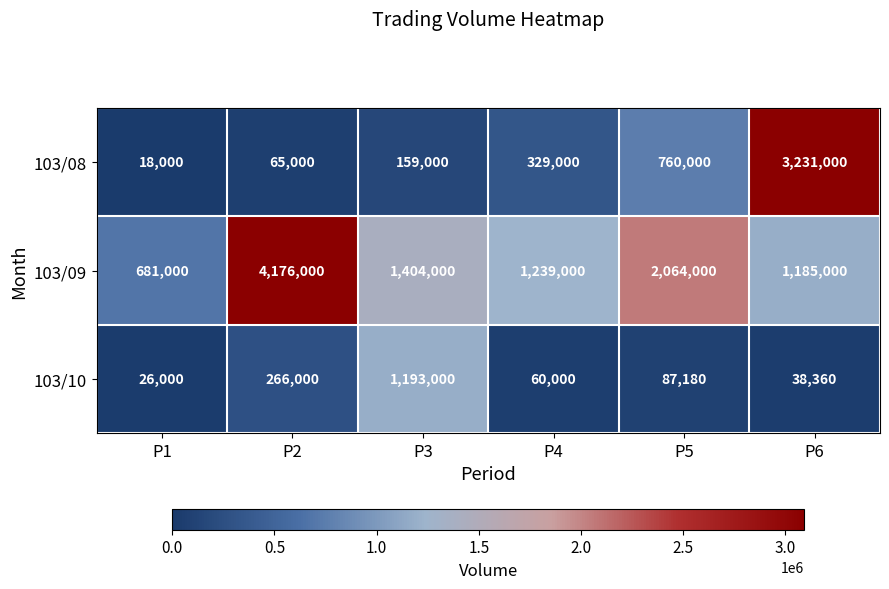

At which category is the sum across all series the highest?

P2